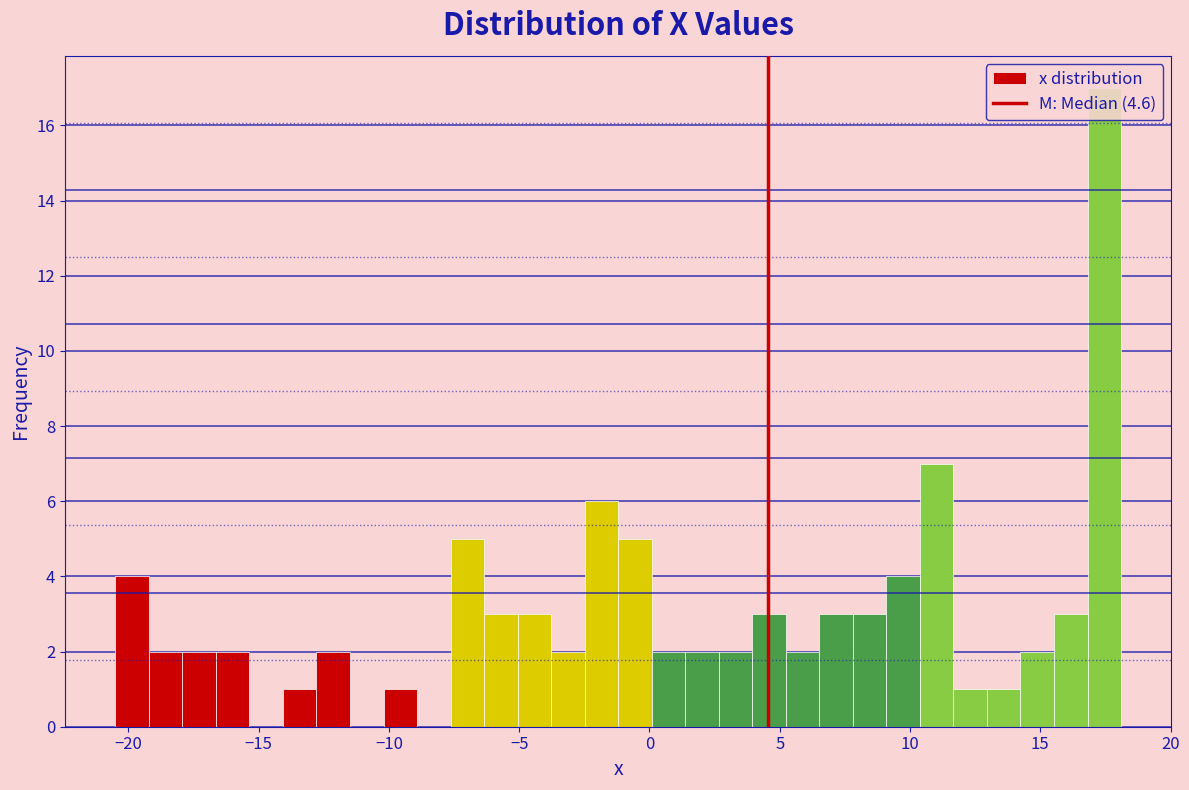

Around what value on the x-axis is the tallest bar? Give the approximate position of its centre, as read against the axis.

17.5